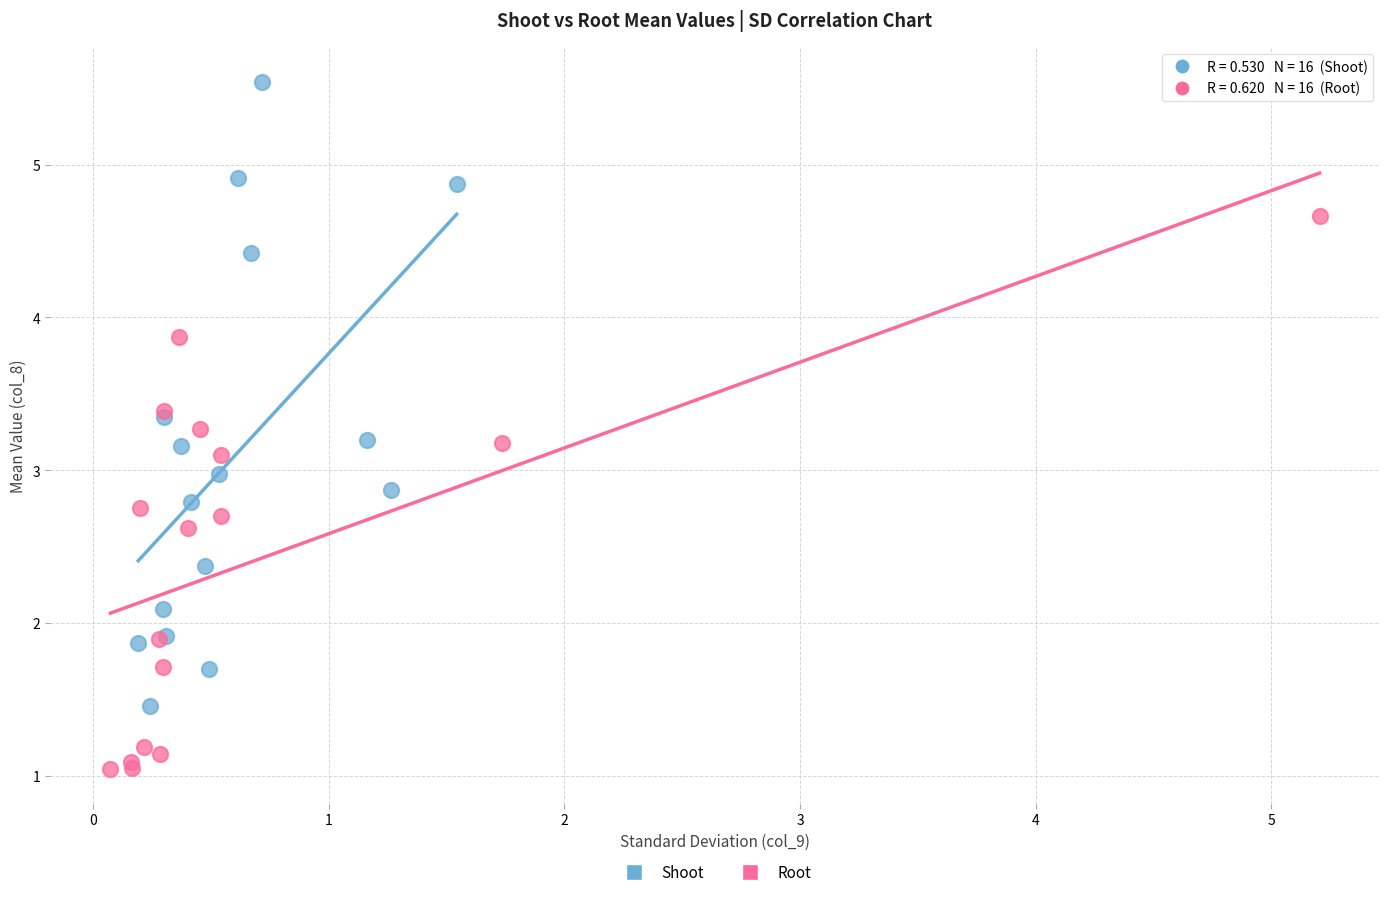

Which series reaches the maximum Y coordinate?

Shoot